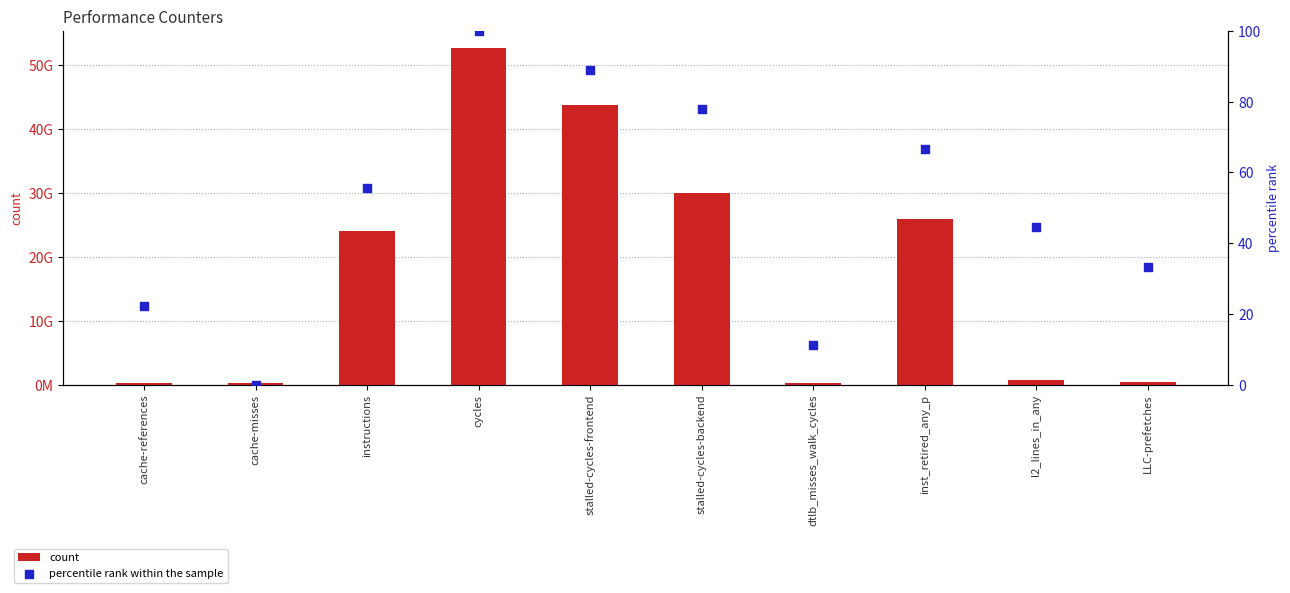

Is the value of count at LLC-prefetches greater than the value of percentile rank within the sample at cache-references?

Yes